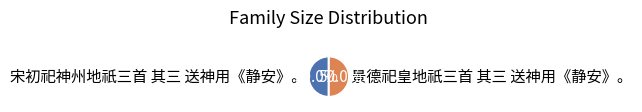

Approximately how many times larger is the value at 宋初祀神州地祇三首 其三 送神用《静安》。 compared to 景德祀皇地祇三首 其三 送神用《静安》。?

1.0